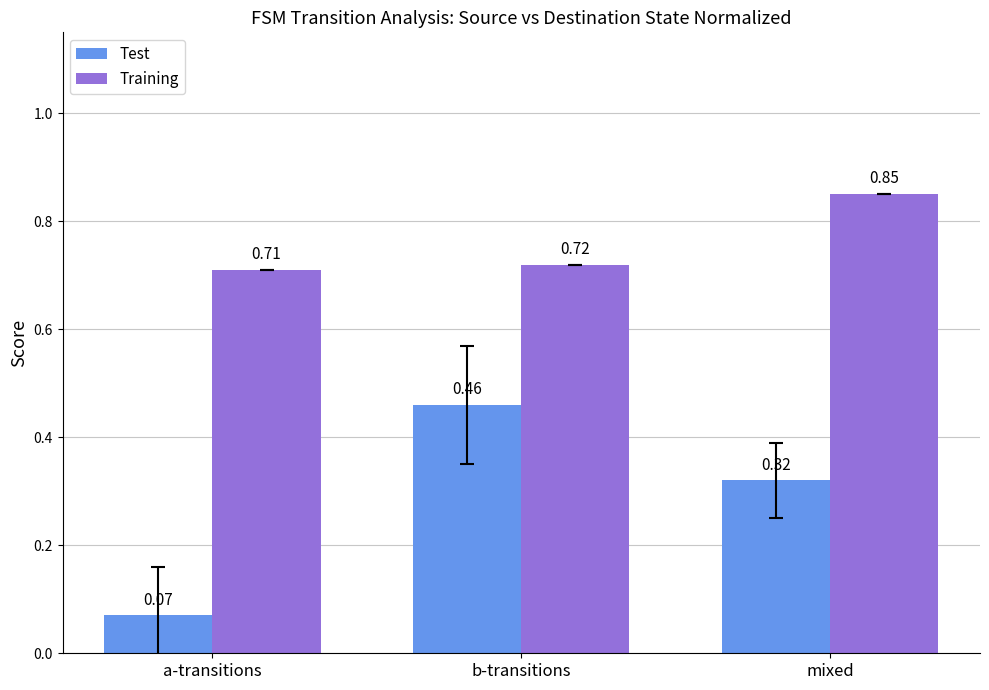

What are all the series names shown in the legend?

Test, Training